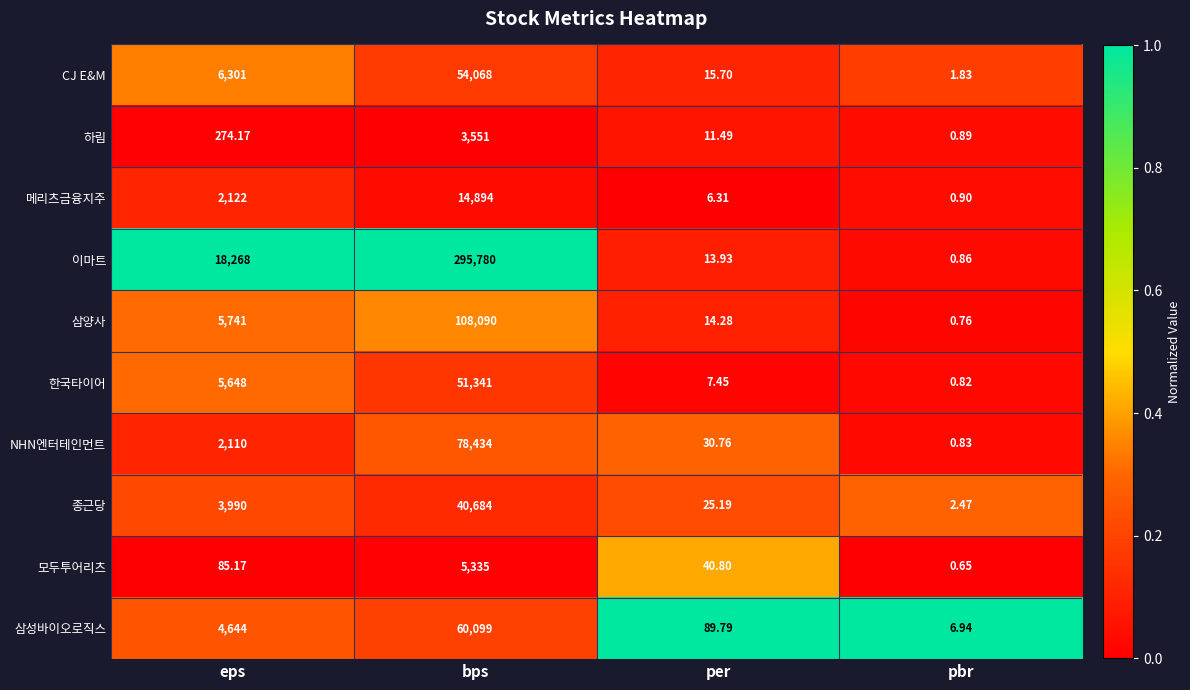

Which label corresponds to the largest value in the chart?

bps